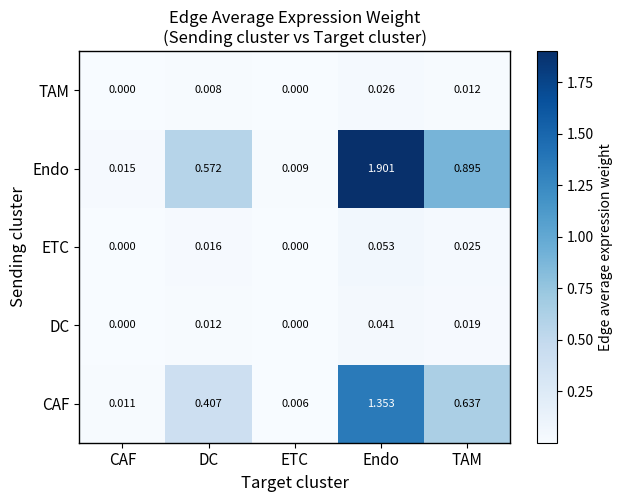

Which series has the largest range (max minus min)?

Endo